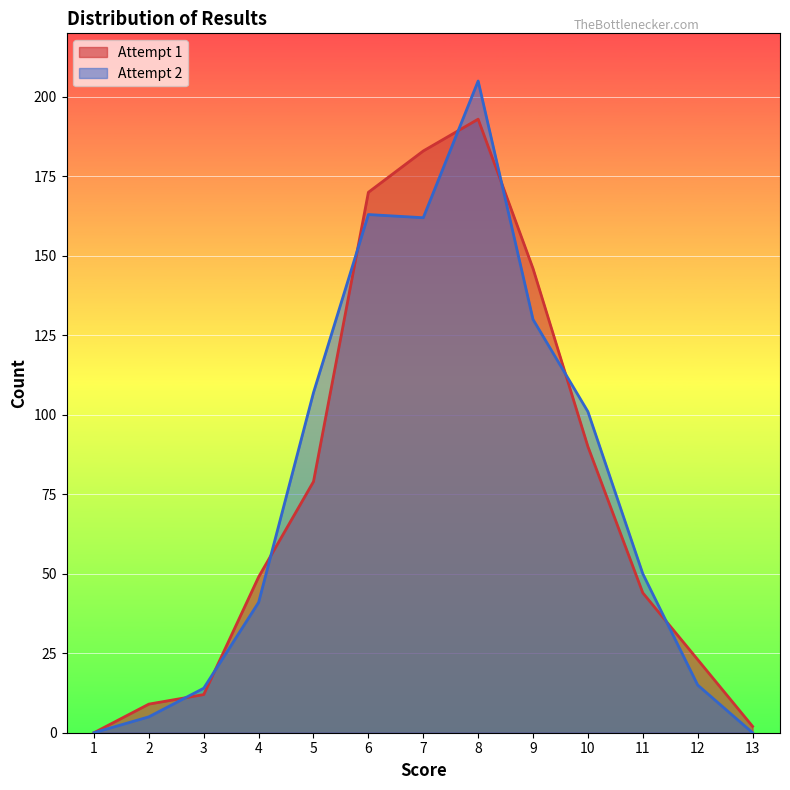

At how many categories does at least one series exceed 8?

11